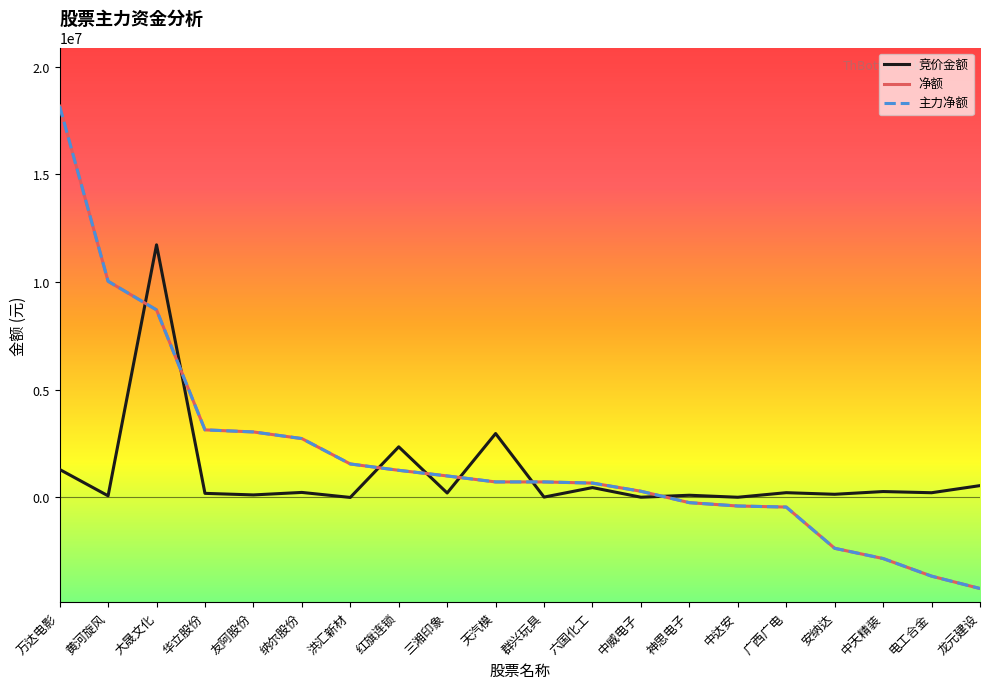

Is this an area chart (filled region under the line)?

No